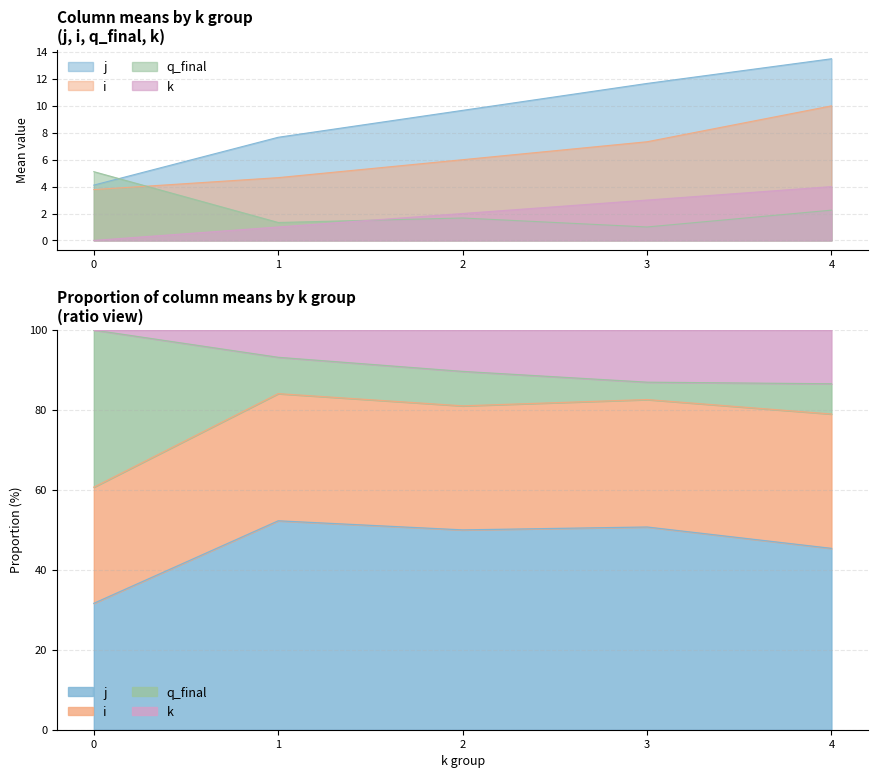

What is the value of the i point at the 1st from the left?

4.1